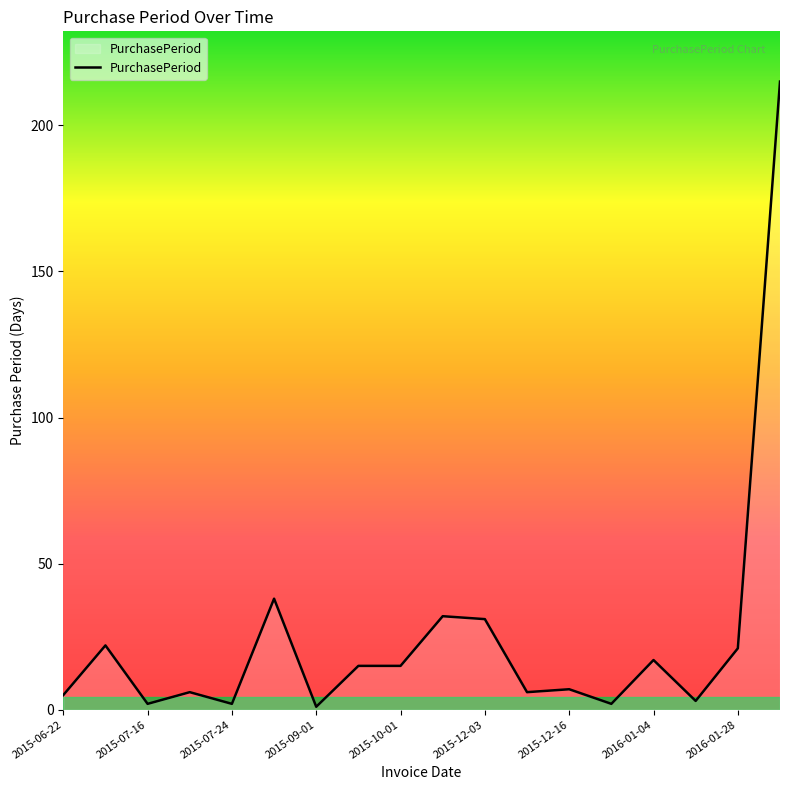

What is the maximum value shown in the chart?

215